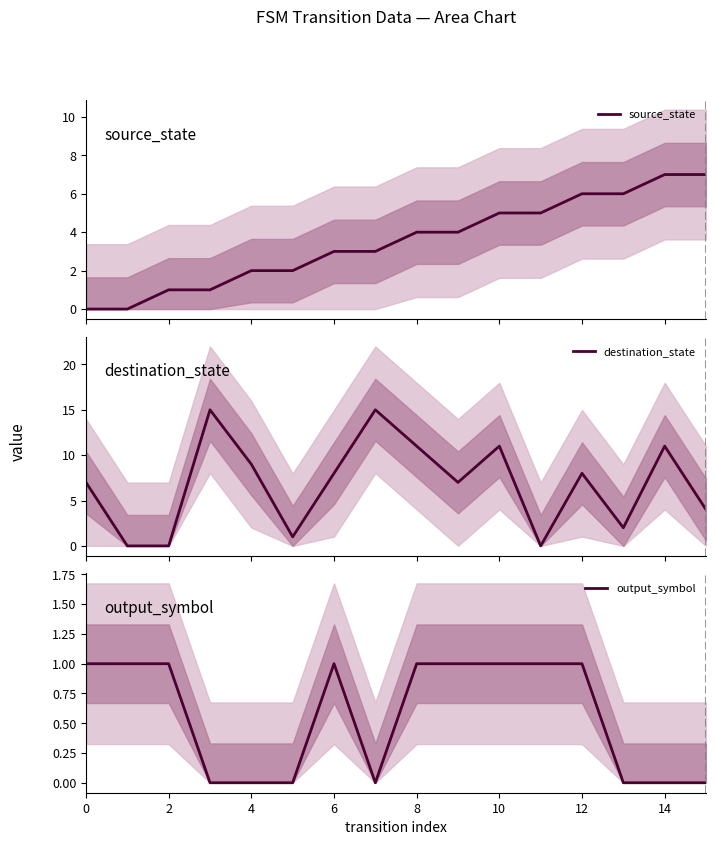

Is it true that source_state equals 11 at 15?

False